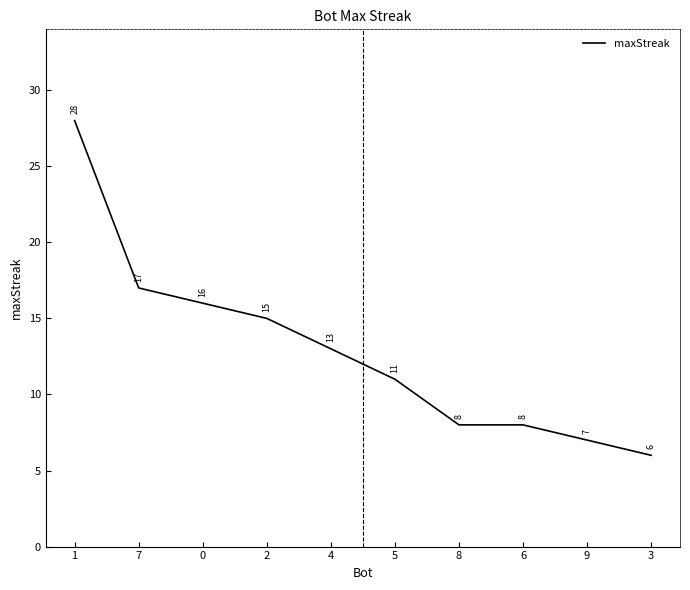

What is the approximate value at 4, to the nearest 10?

10